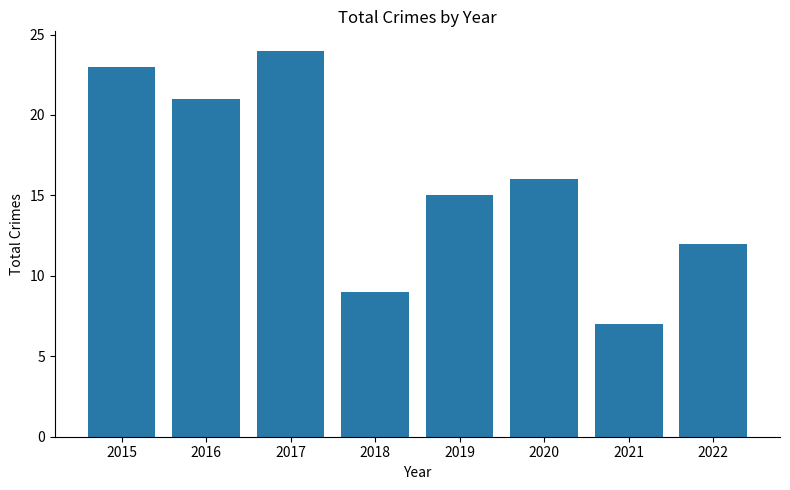

Between 2022 and 2019, which is larger?

2019